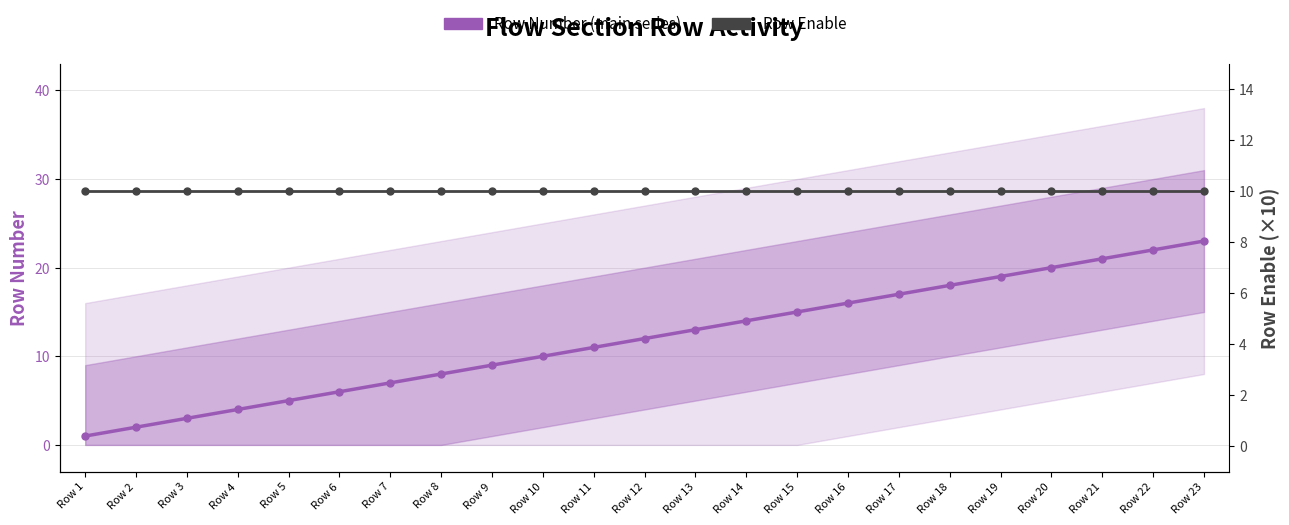

Does the chart have visible grid lines?

Yes